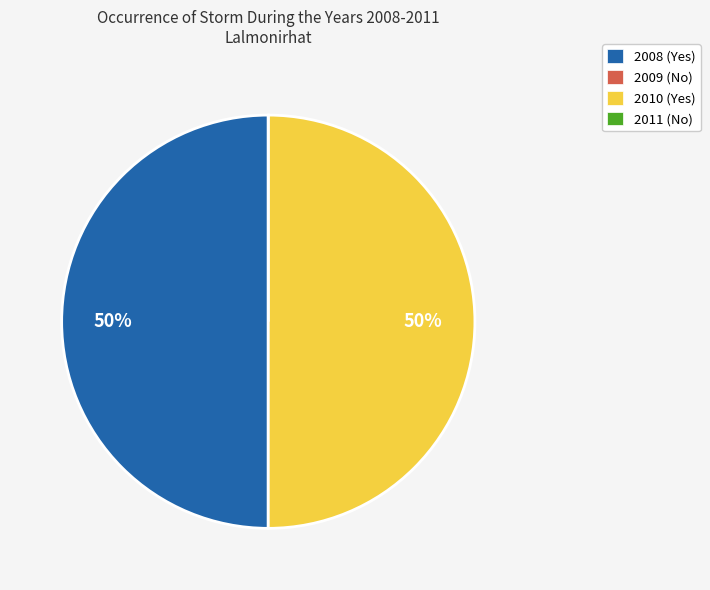

The 2010 (Yes) slice represents 50% of the pie. True or false?

True